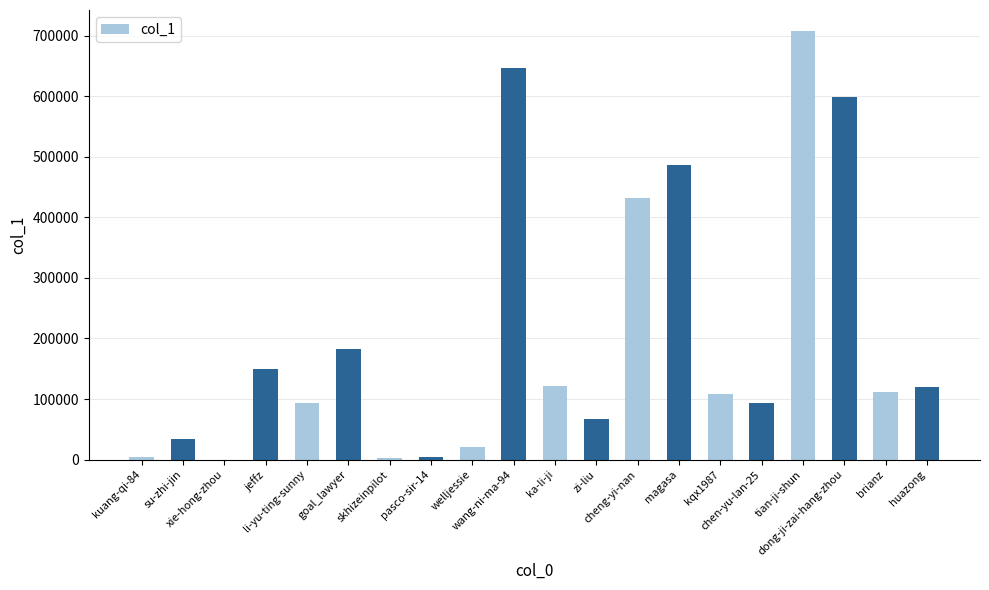

What is the maximum value shown in the chart?

707014